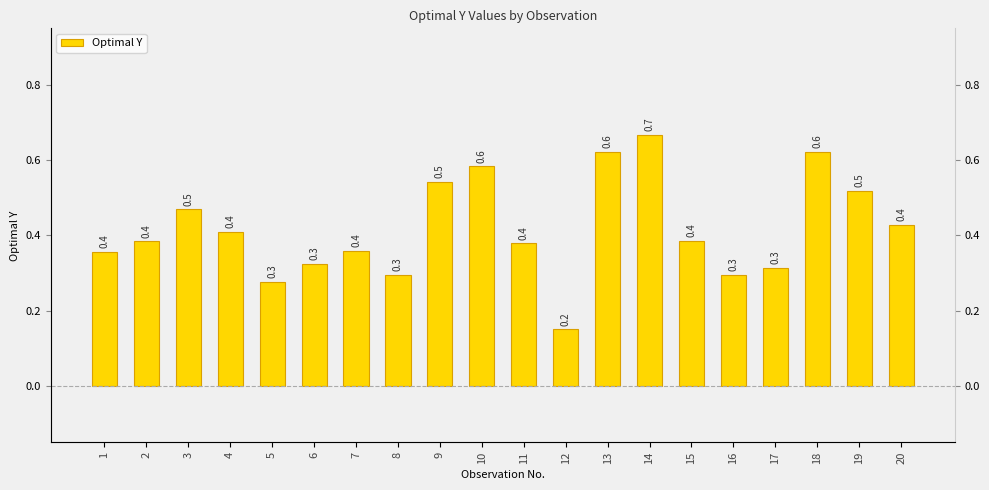

How many values are between 0 and 1?

20